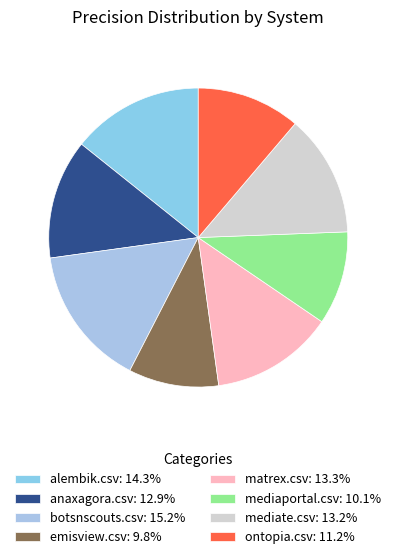

How many segments does this pie chart have?

8